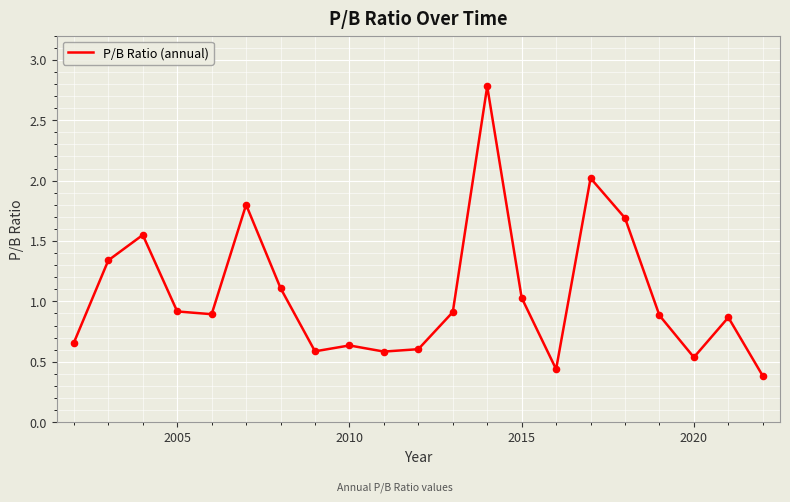

What is the maximum value shown in the chart?

2.8